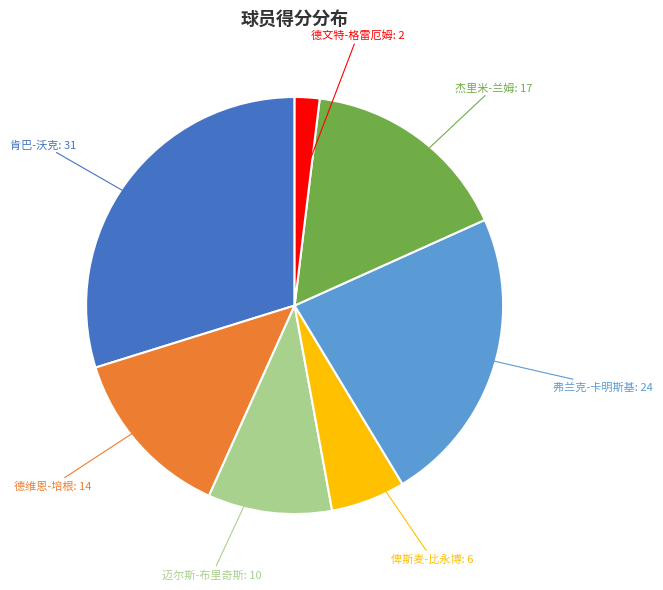

Does any single category account for the majority?

No